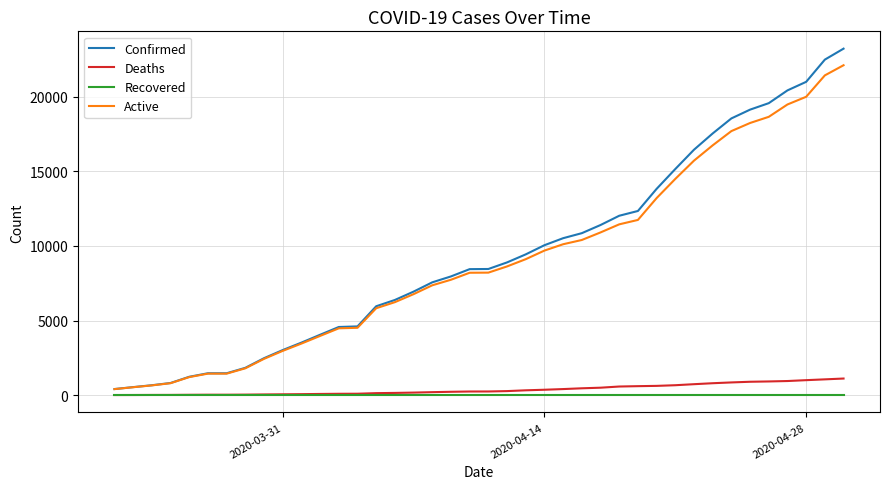

List the series in order of their peak value, lowest first.

Recovered, Deaths, Active, Confirmed